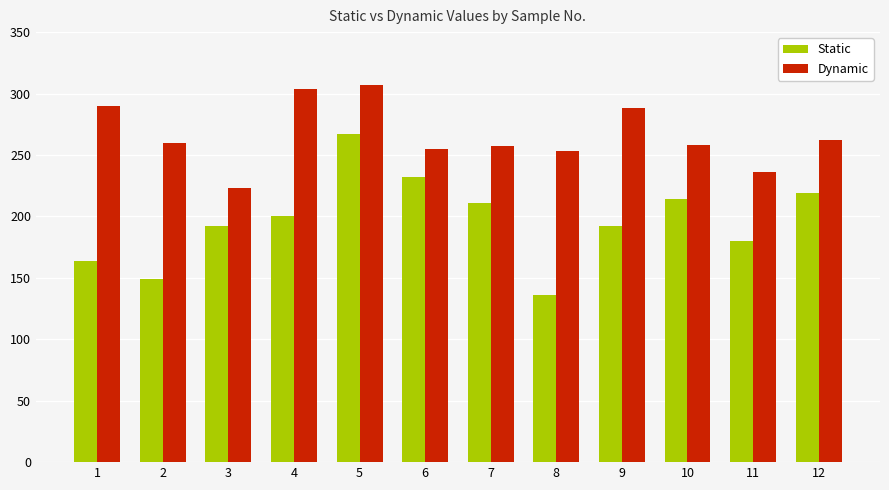

True or false: Dynamic has a value of 307 at 5.

True